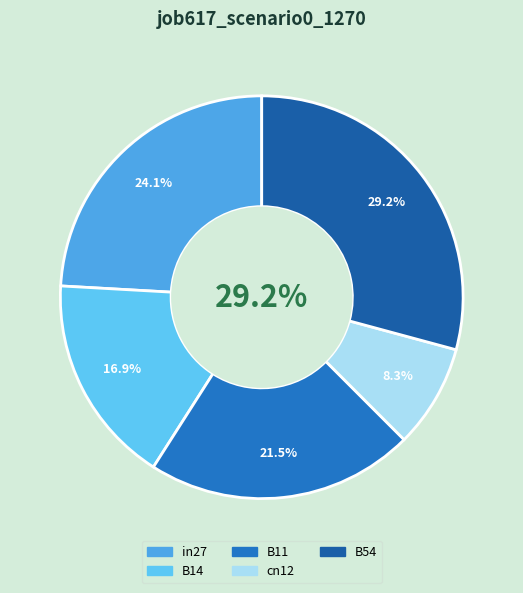

To the nearest percent, what percentage of the pie is B11?

22%